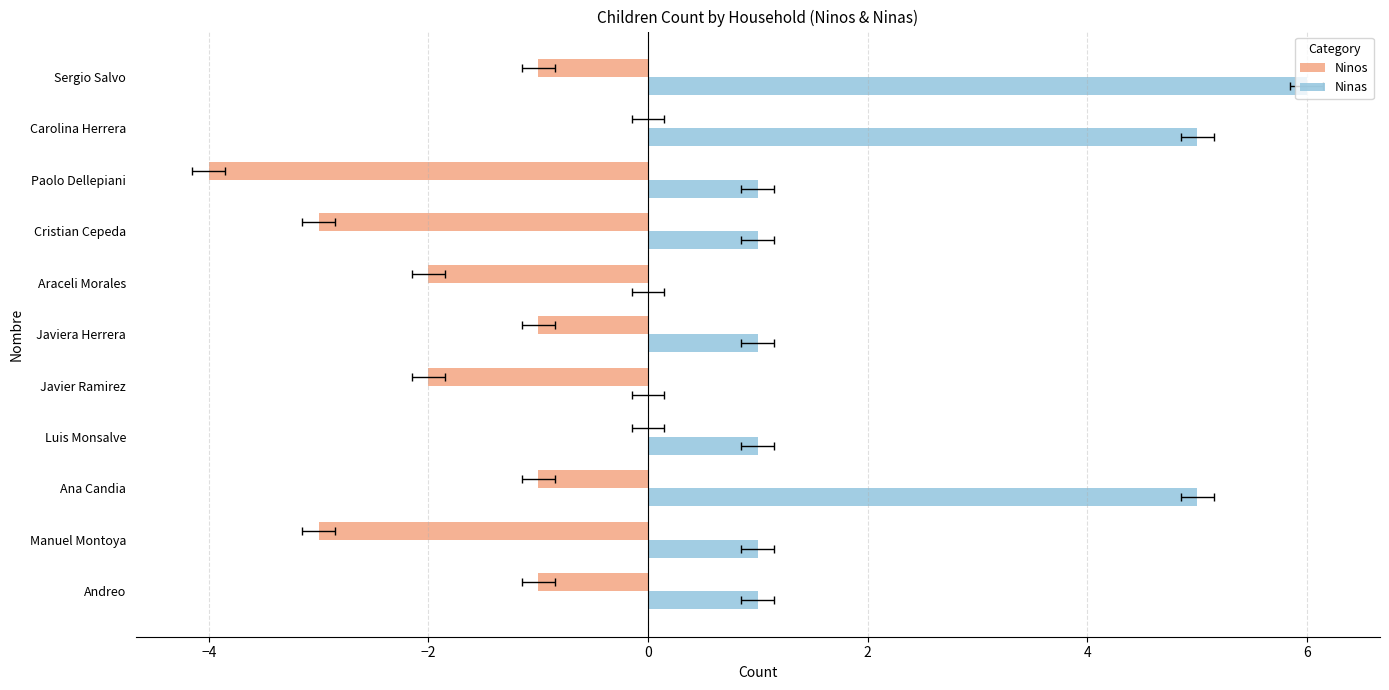

Count the Ninas values in the range 1 to 5.

8